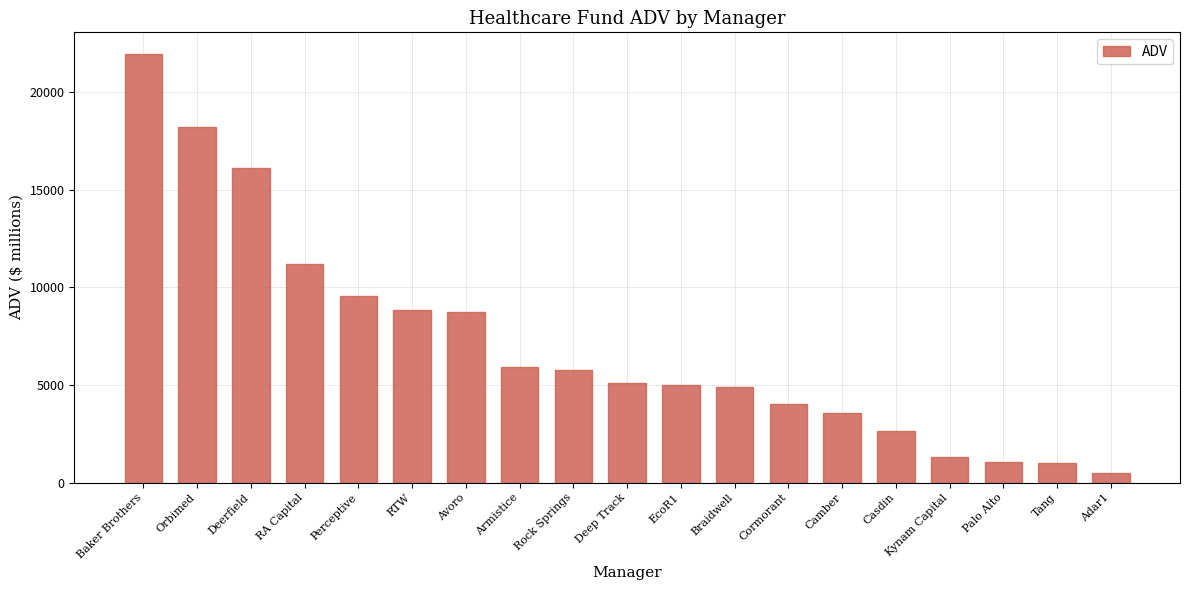

What is the difference between the values at Camber and Kynam Capital?

2245.6